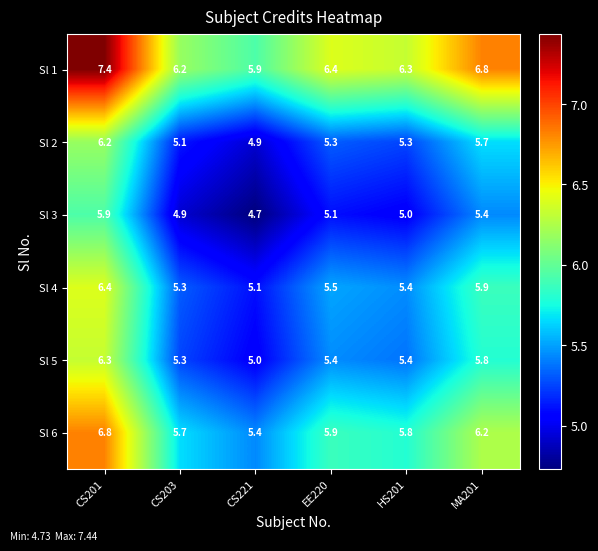

Which series changed the most between CS203 and HS201?

Sl 2